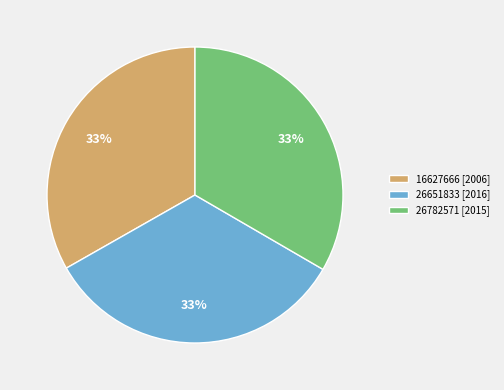

Does any single category account for the majority?

No